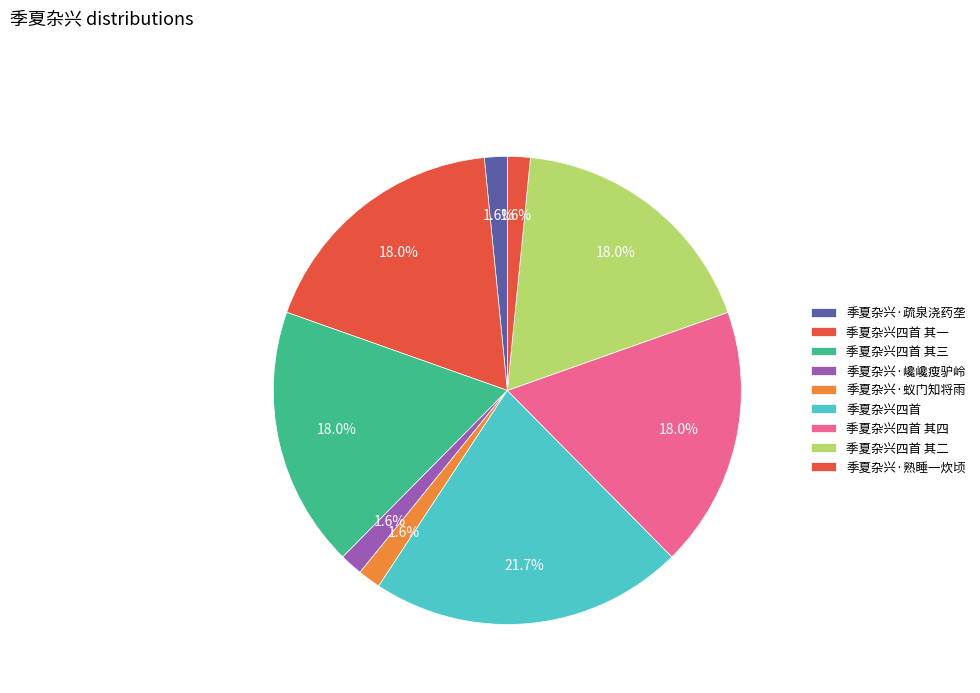

Rank the categories by value from lowest to highest.

季夏杂兴·蚁门知将雨, 季夏杂兴·巉巉瘦驴岭, 季夏杂兴·熟睡一炊顷, 季夏杂兴·疏泉浇药垄, 季夏杂兴四首 其三, 季夏杂兴四首 其二, 季夏杂兴四首 其四, 季夏杂兴四首 其一, 季夏杂兴四首